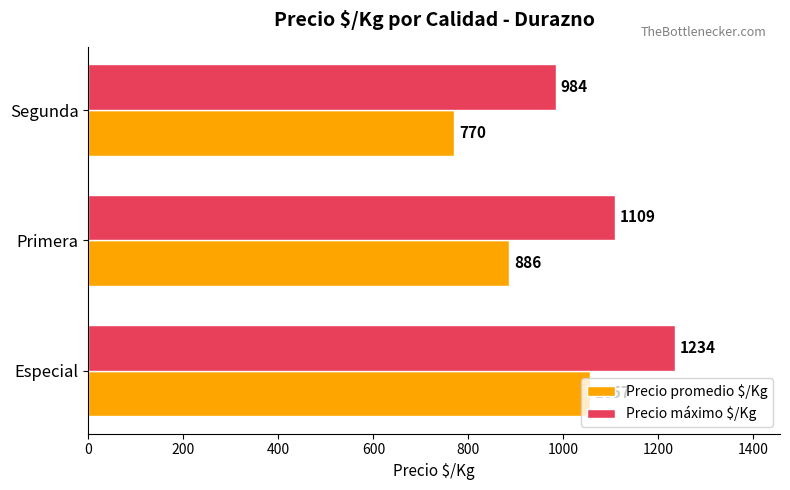

Count the Precio máximo $/Kg values in the range 984 to 1234.

3